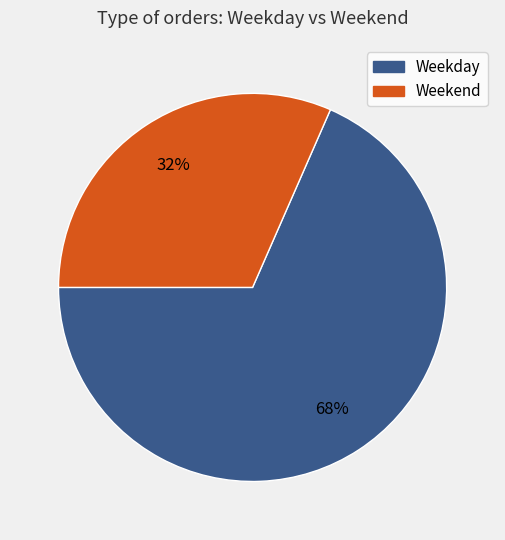

How many slices are in this pie chart?

2